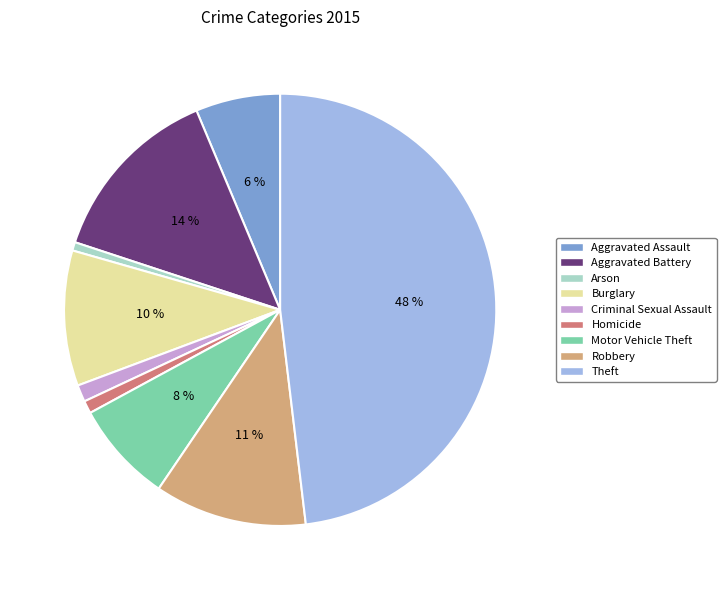

What is the ratio of the value at Robbery to the value at Aggravated Assault?

1.8